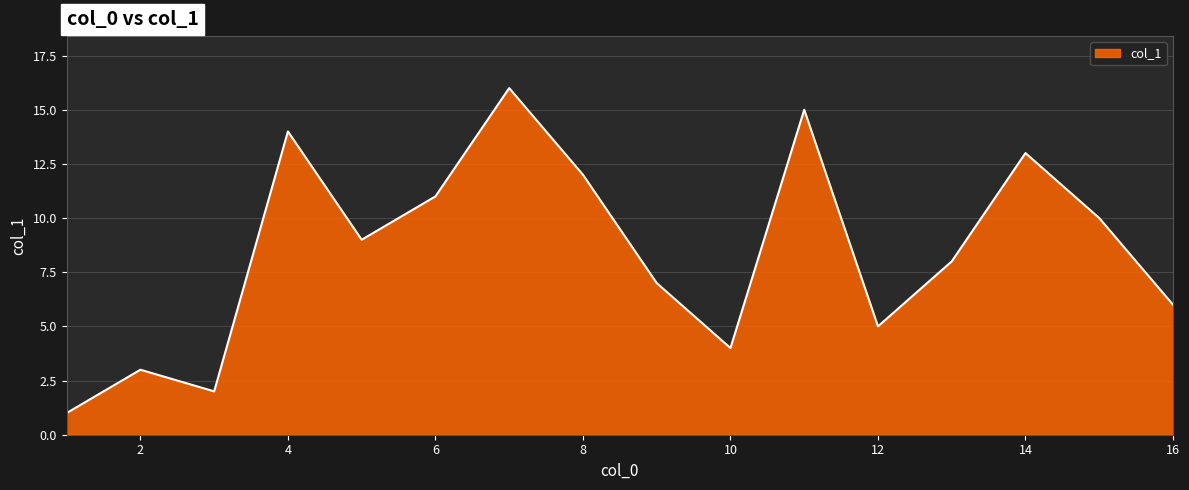

What is the difference between the maximum and minimum values?

15